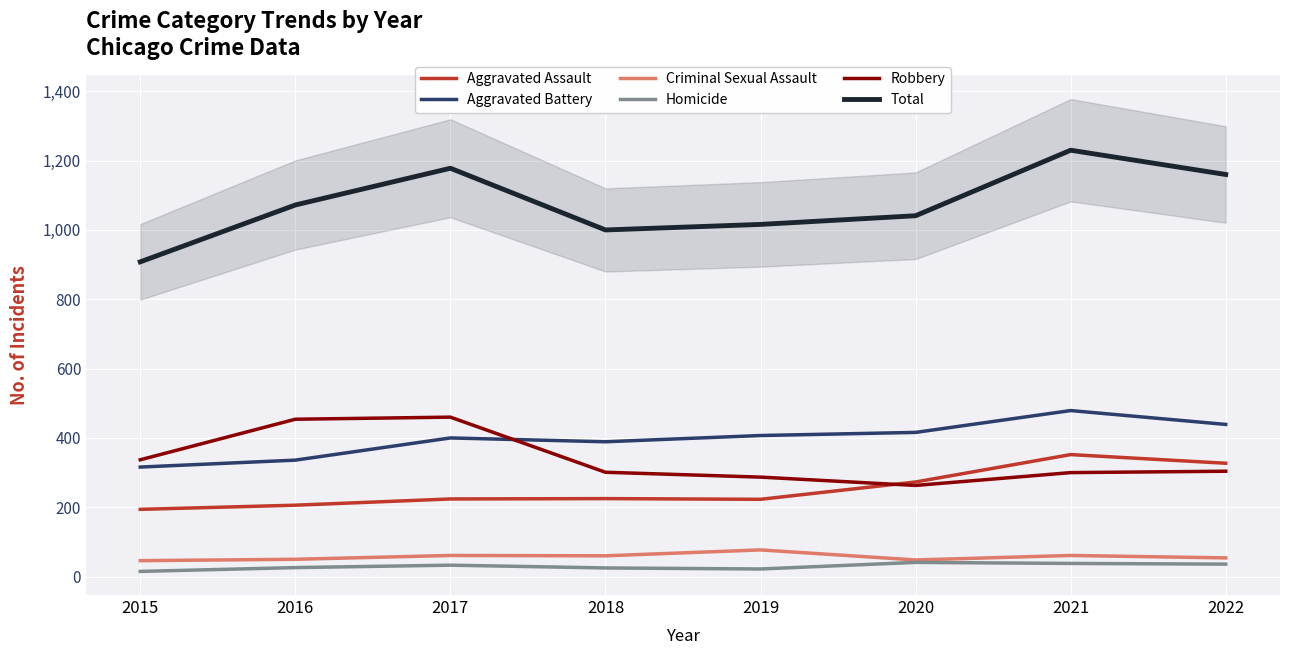

Which series has the largest total across all categories?

Total